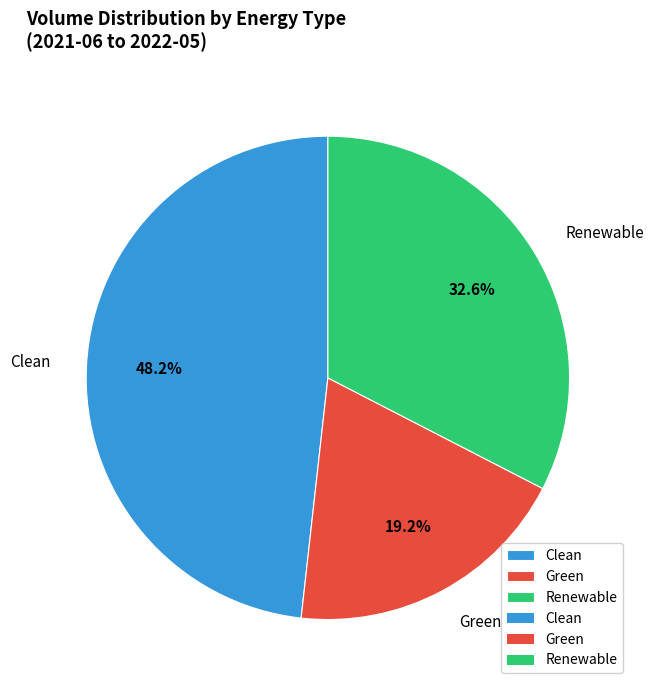

Is there a majority slice in this chart?

No